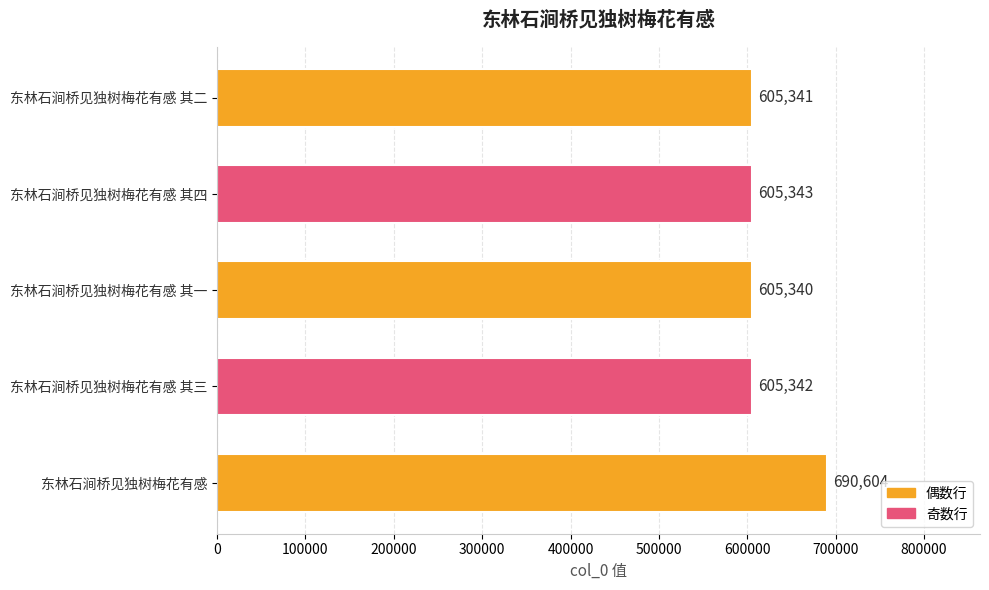

Between 东林石涧桥见独树梅花有感 其三 and 东林石涧桥见独树梅花有感, which is larger?

东林石涧桥见独树梅花有感